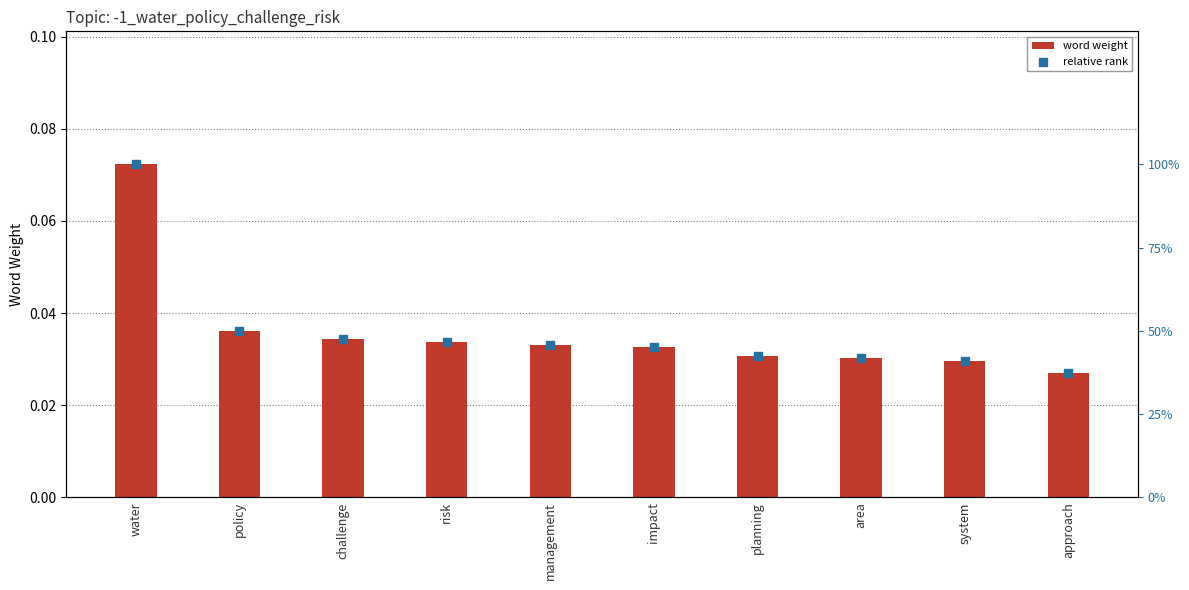

Which series contains the lowest Y value?

word weight